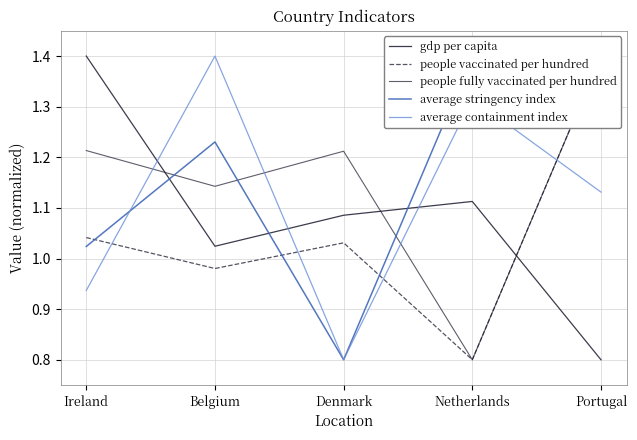

Is this an area chart (filled region under the line)?

No